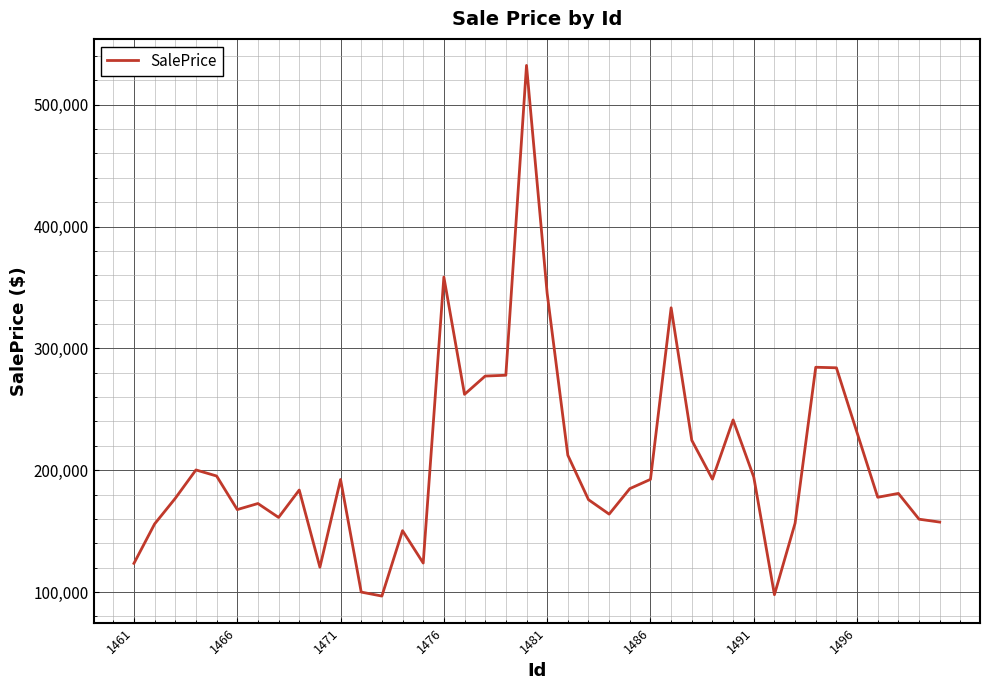

True or false: there are more than 1 points higher than both neighbors.

True